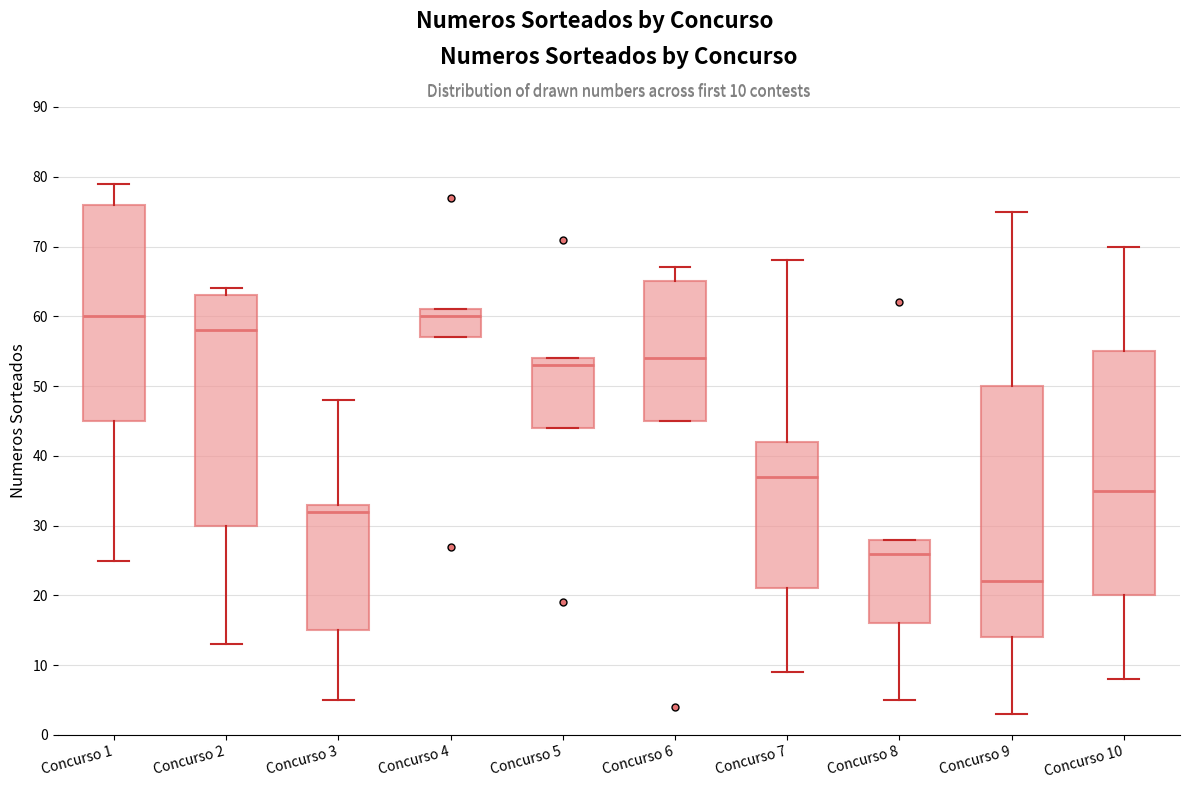

Comparing the boxes themselves (not the whiskers), which one is the tallest?

Concurso 9